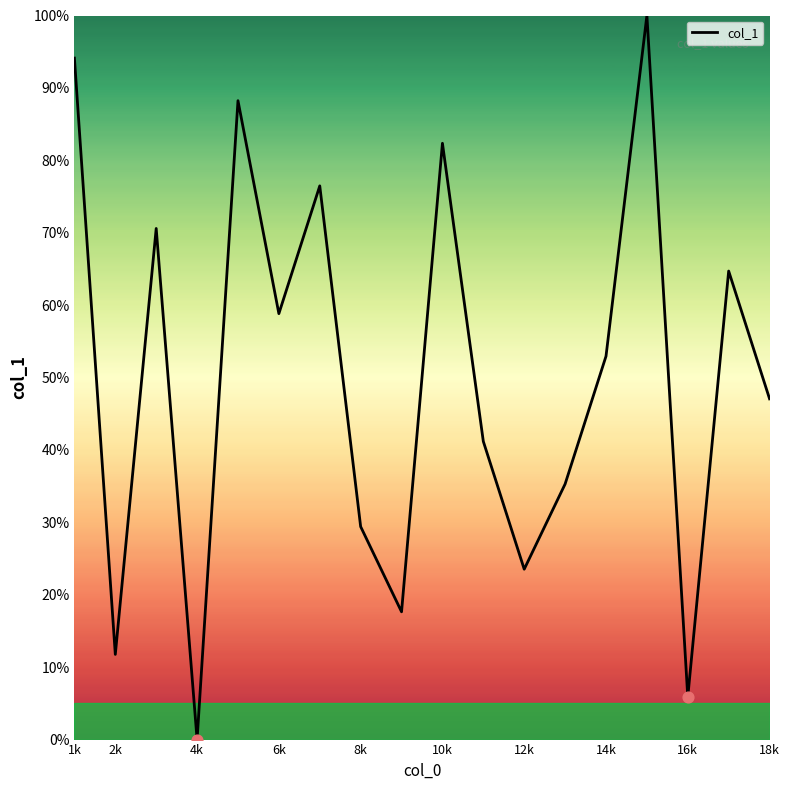

What is the difference between the maximum and minimum values?

100.0